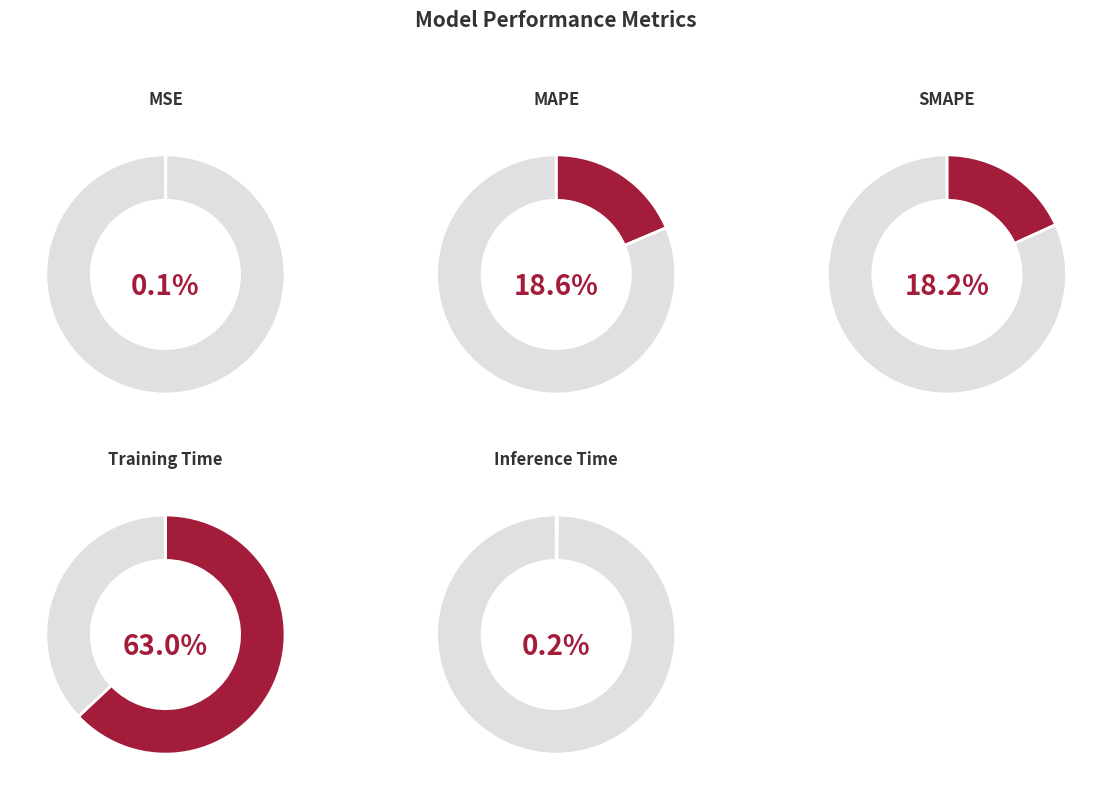

How many segments does this pie chart have?

5